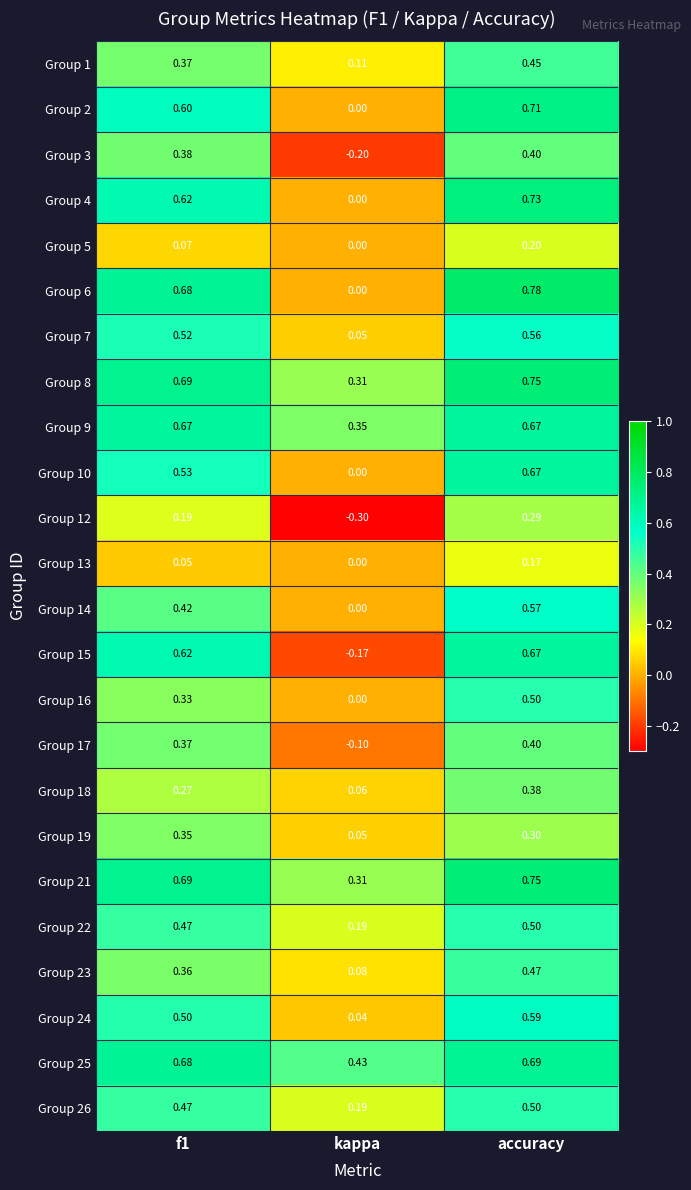

Which category has the highest value in the Group 16 series?

accuracy